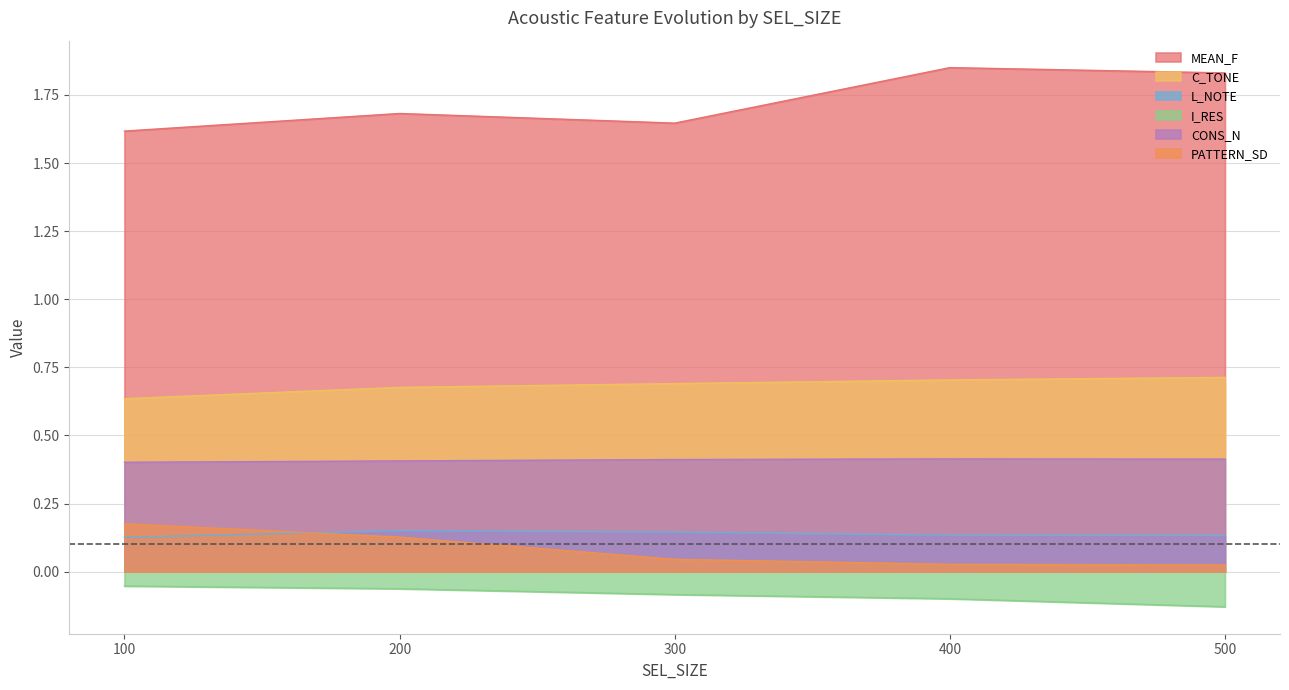

What is the difference between the second highest and minimum values in the MEAN_F series?

0.2